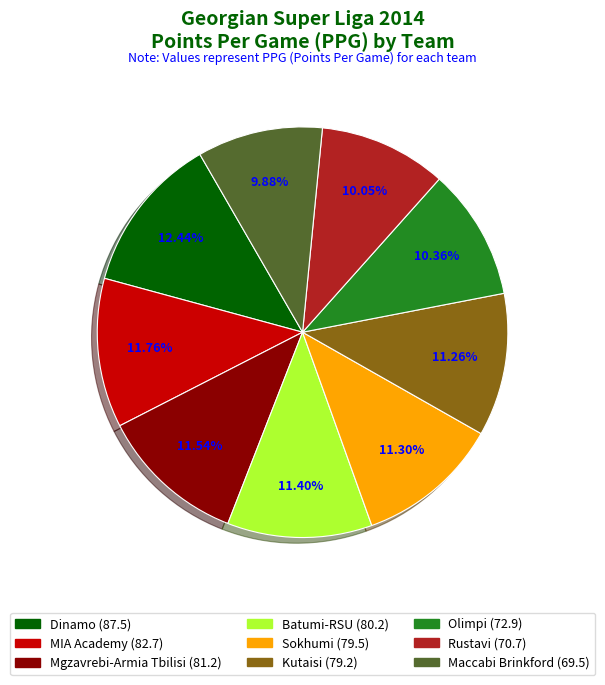

Is it true that MIA Academy is 1% of the pie?

False